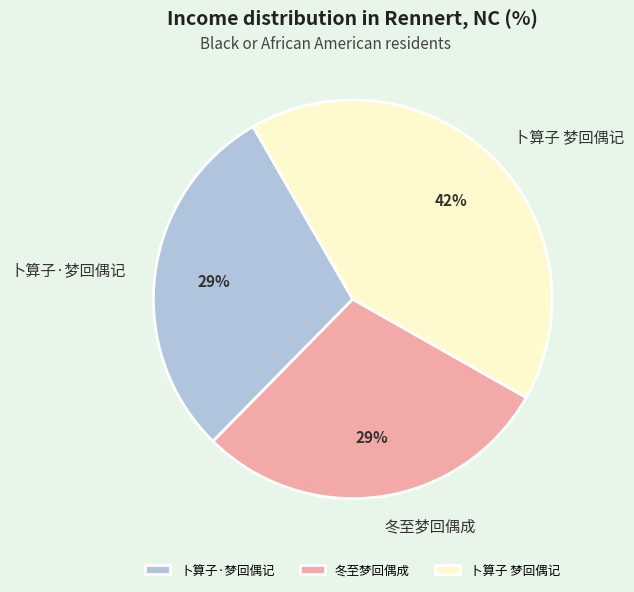

How many segments does this pie chart have?

3